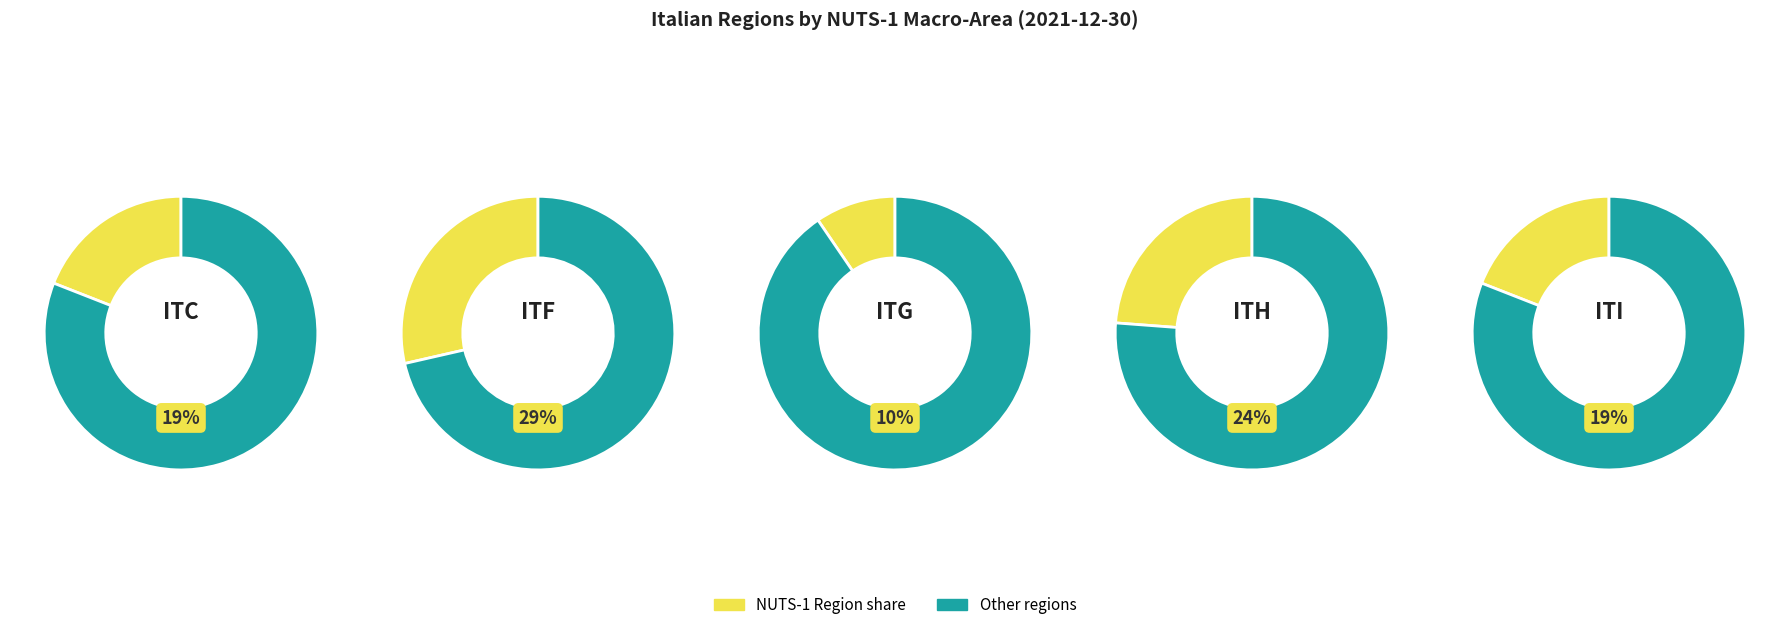

True or false: ITC accounts for 7% of the total.

False